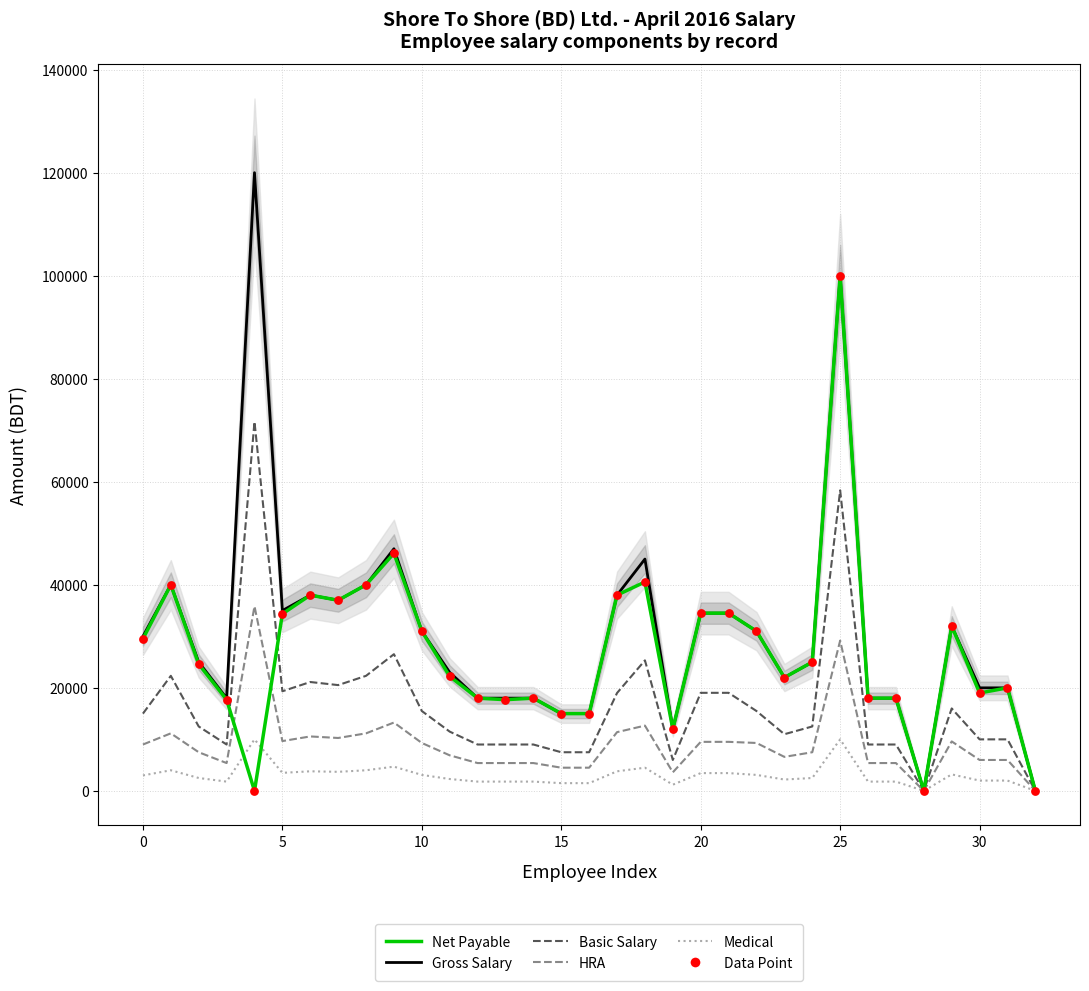

What is the total value across all series at 14?

52200